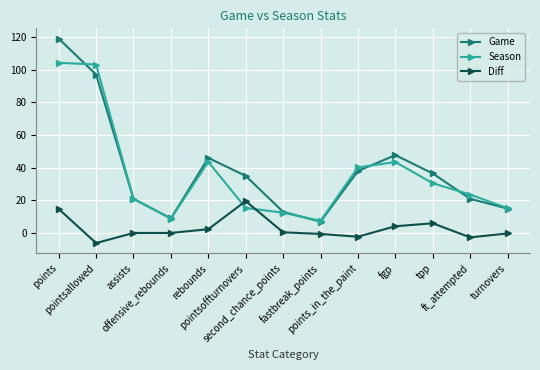

How many interior local peaks does the Game series have?

2